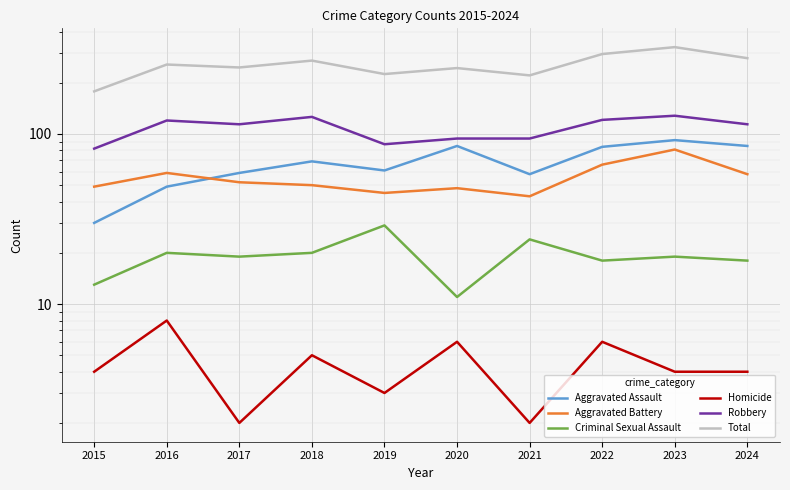

Reading left to right, what are all the values shown in this chart?

Aggravated Assault: 30	49	59	69	61	85	58	84	92	85
Aggravated Battery: 49	59	52	50	45	48	43	66	81	58
Criminal Sexual Assault: 13	20	19	20	29	11	24	18	19	18
Homicide: 4	8	2	5	3	6	2	6	4	4
Robbery: 82	120	114	126	87	94	94	121	128	114
Total: 178	256	246	270	225	244	221	295	324	279